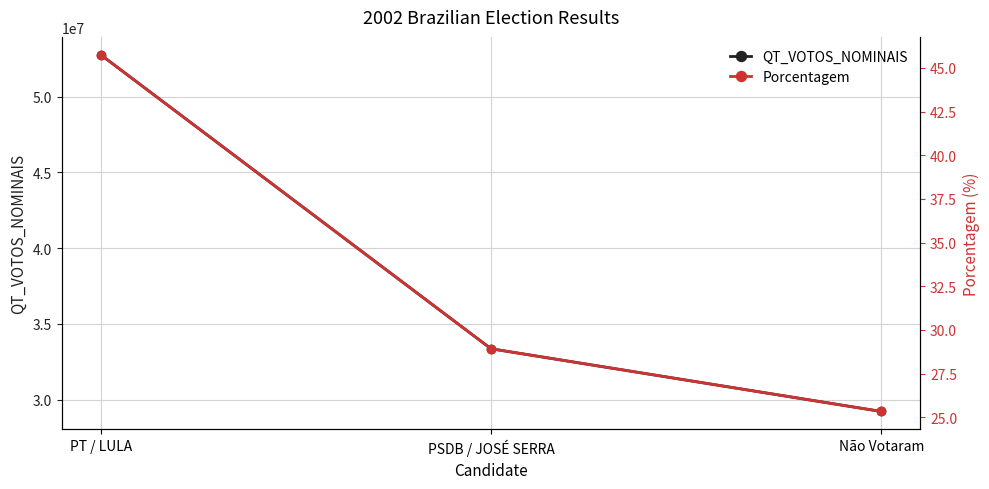

What is the lowest value of the Porcentagem series?

25.3